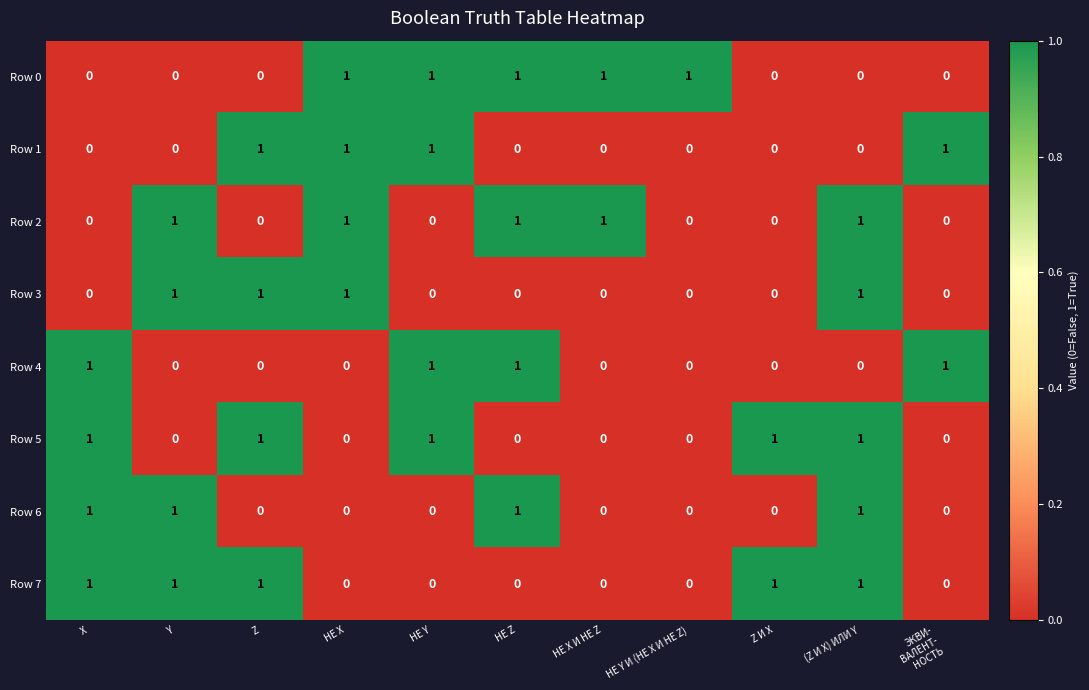

How many distinct data groups are displayed?

8